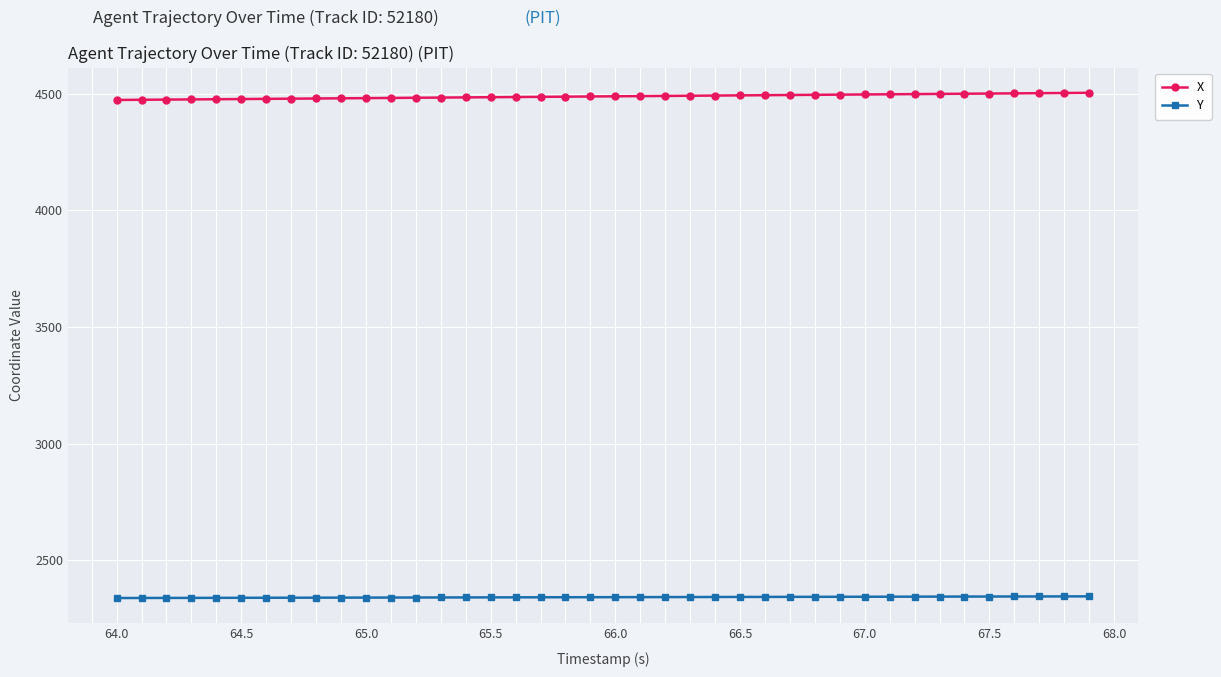

Which series has the largest total across all categories?

X